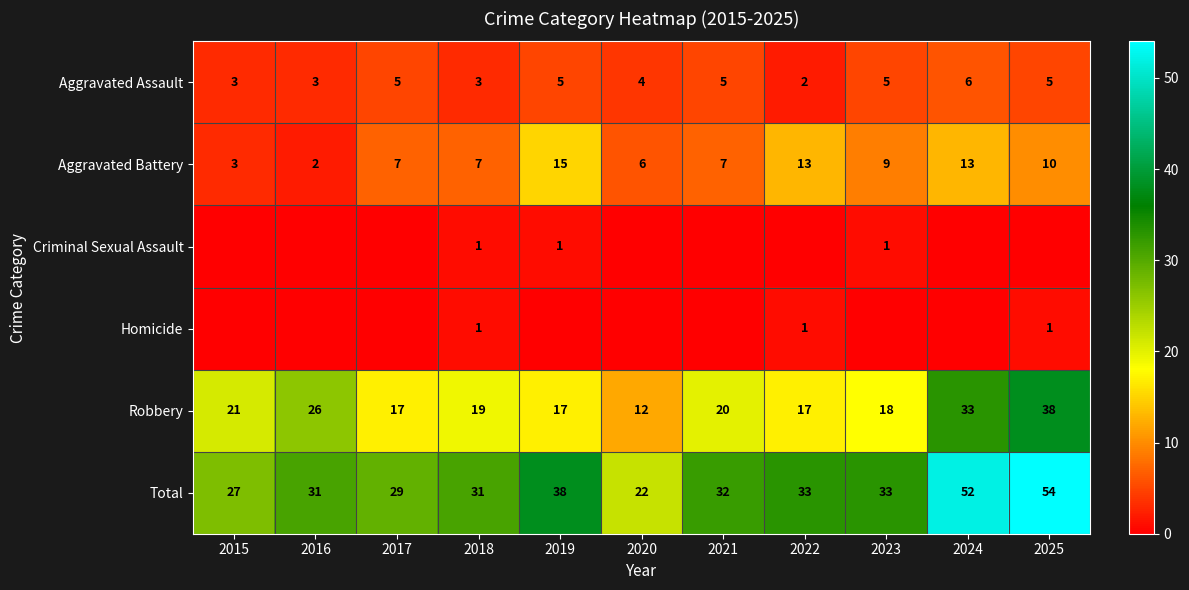

Is the value of Aggravated Assault at 2019 greater than the value of Robbery at 2025?

No